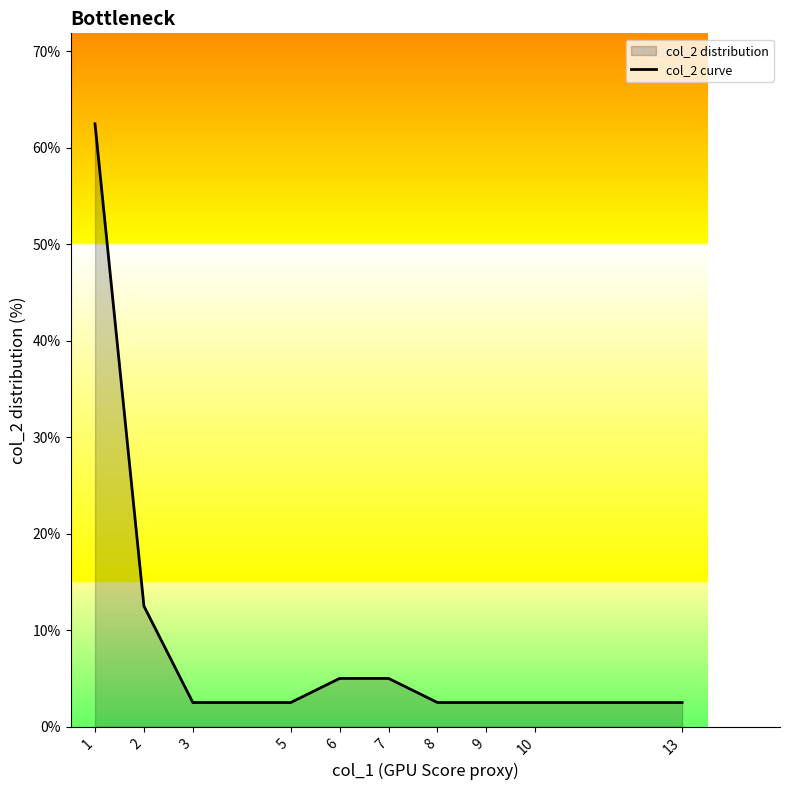

True or false: the data shows 19.0 at 1.

False